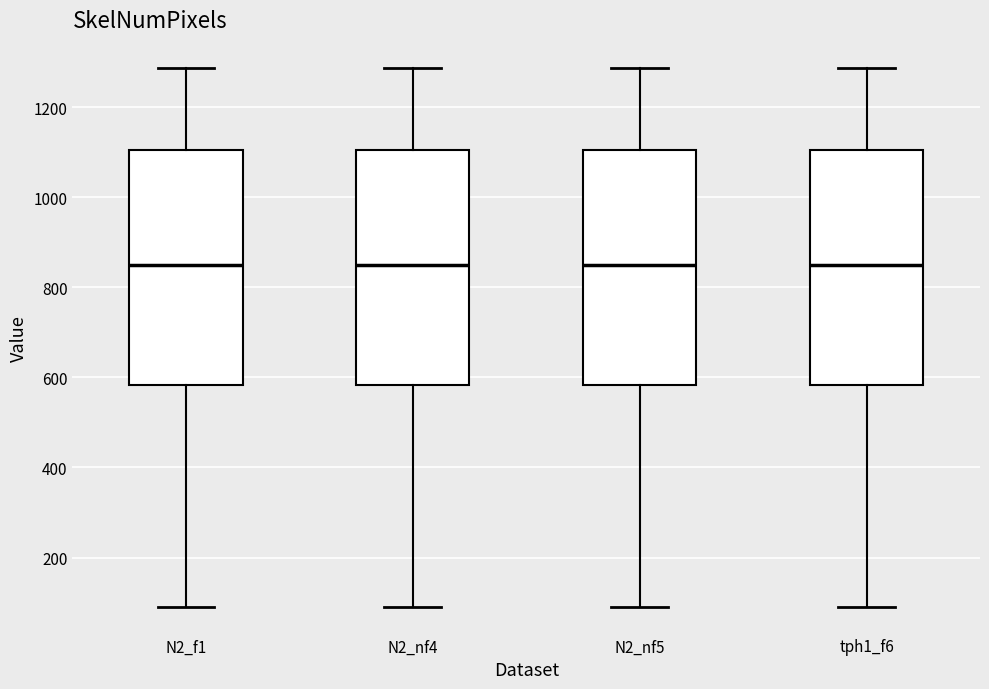

Reading left to right, read every box against the y-axis: the position of its median line, the range the box covers, and the ends of its whiskers. The values are not printed on the chart, so give them approximately, as read against the axis.

N2_f1: median 860, box 580 to 1100, whiskers 100 to 1280
N2_nf4: median 860, box 580 to 1100, whiskers 100 to 1280
N2_nf5: median 860, box 580 to 1100, whiskers 100 to 1280
tph1_f6: median 860, box 580 to 1100, whiskers 100 to 1280